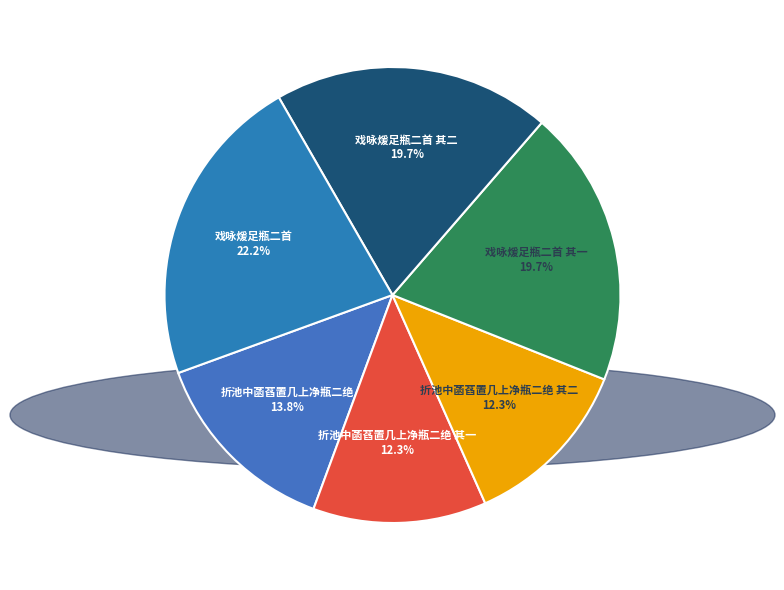

Between 戏咏煖足瓶二首 其二 and 折池中菡萏置几上净瓶二绝 其一, which is larger?

戏咏煖足瓶二首 其二